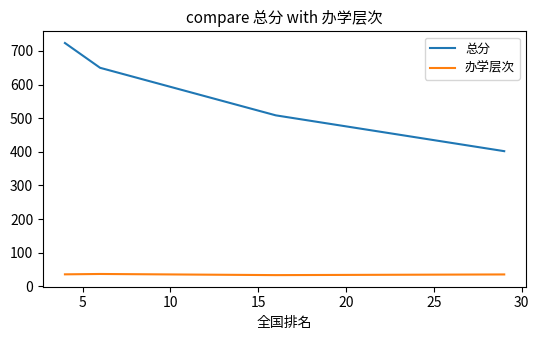

Which series has the largest range (max minus min)?

总分